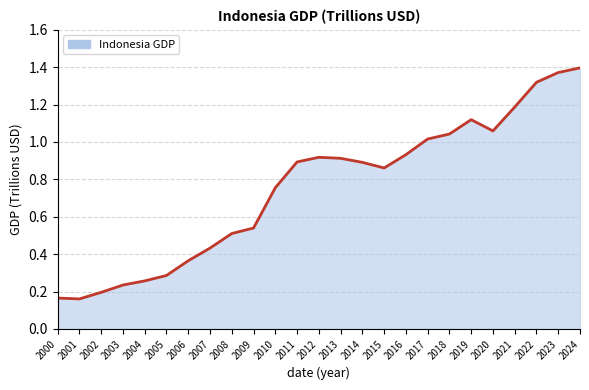

The value at 2021 is 1.2. True or false?

True